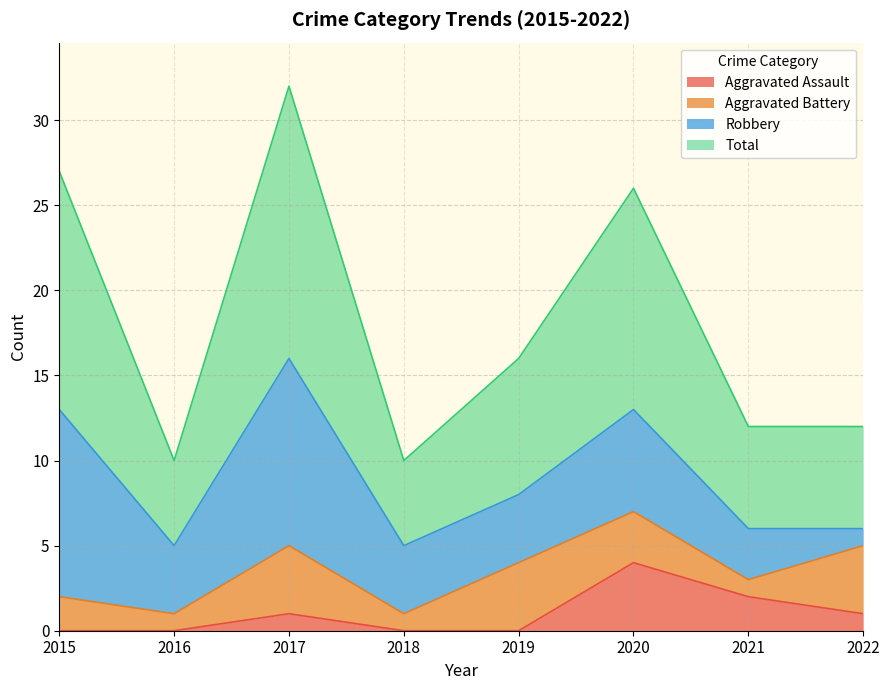

Is the value of Total at 2015 greater than the value of Aggravated Assault at 2021?

Yes